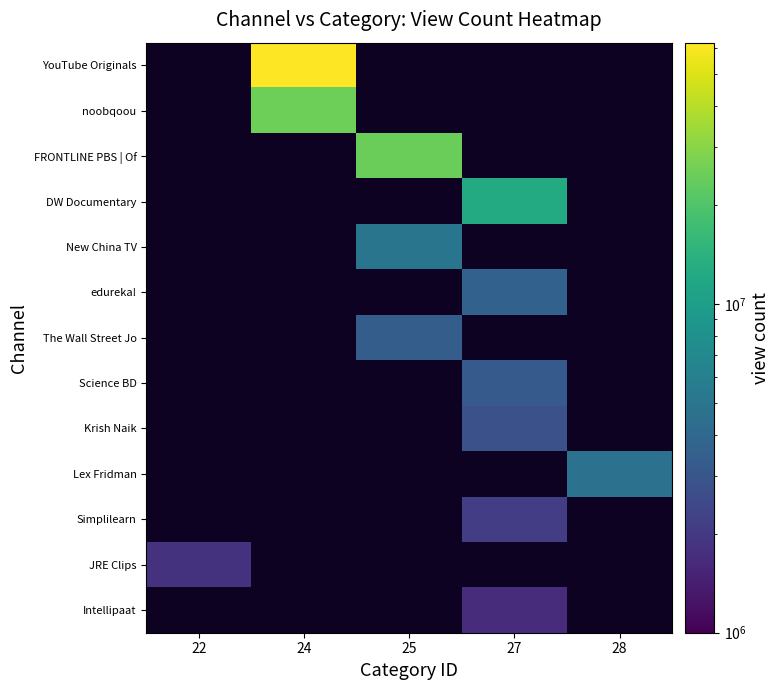

Which has a higher value, 27 or 25?

25